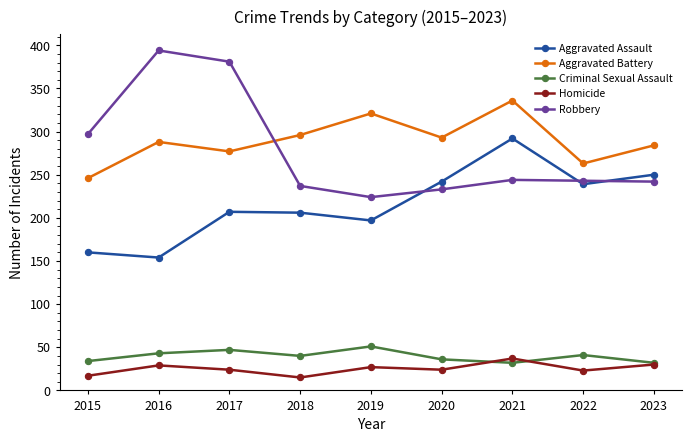

Which series changed the most between 2020 and 2021?

Aggravated Assault